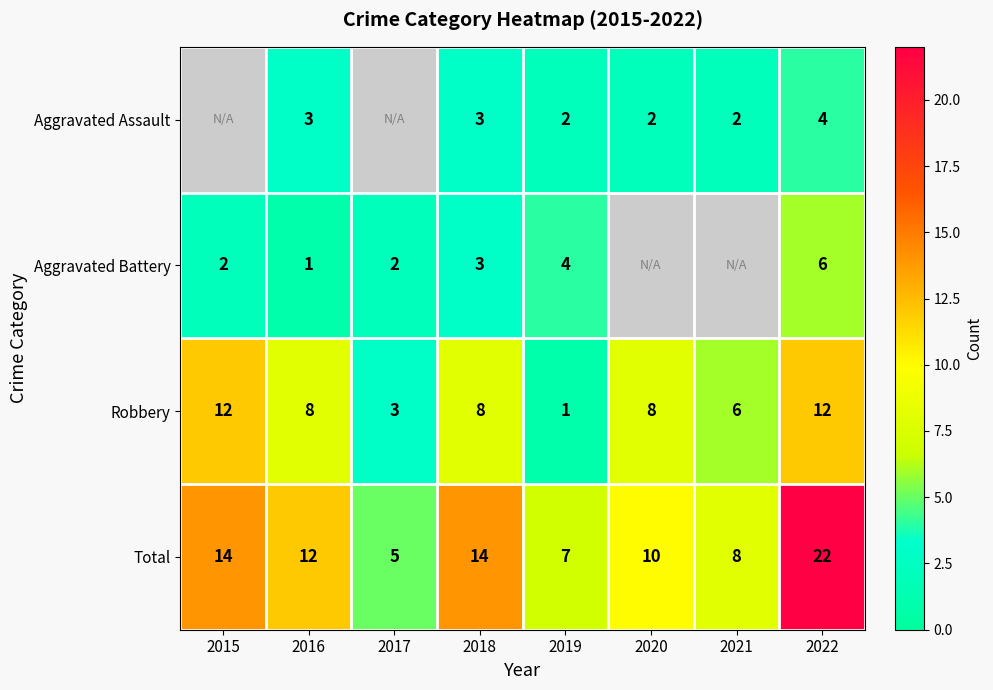

What is the greatest value displayed?

22.0